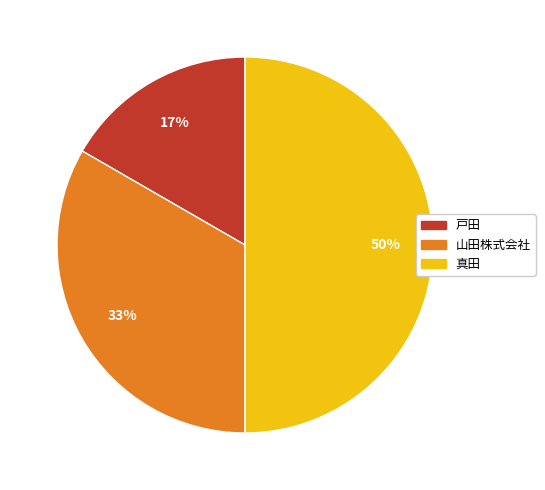

Is it true that 戸田 is 8% of the pie?

False